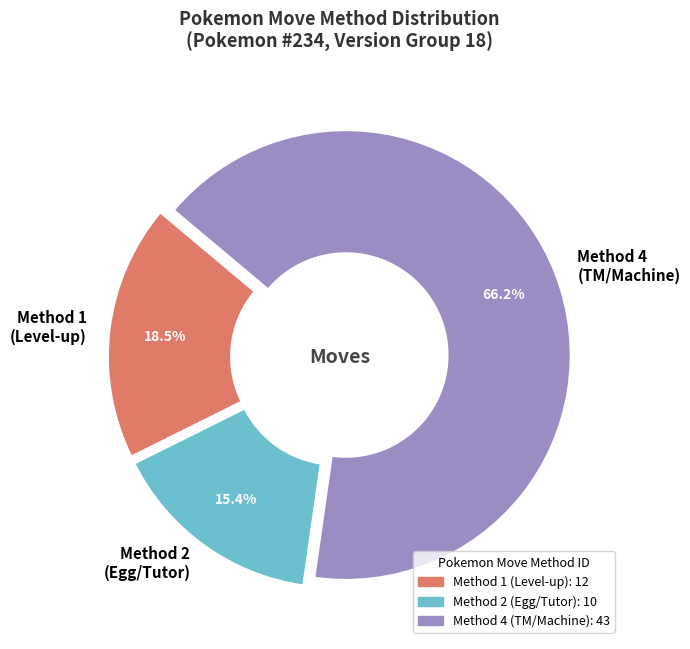

Combined, what portion of the pie is Method 1 (Level-up) and Method 4 (TM/Machine)?

84.6%